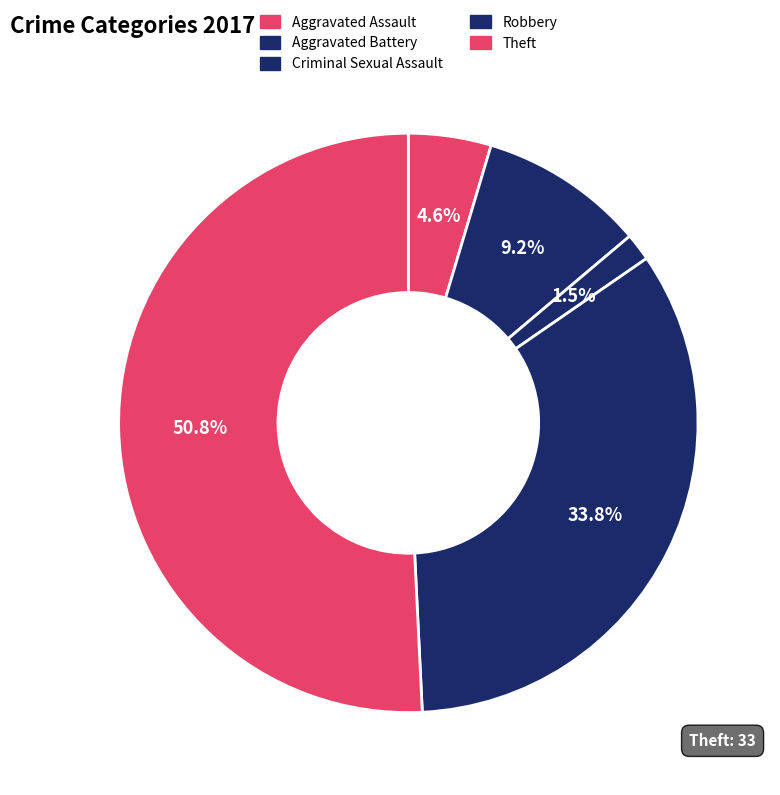

To the nearest percent, what portion does Robbery represent?

34%